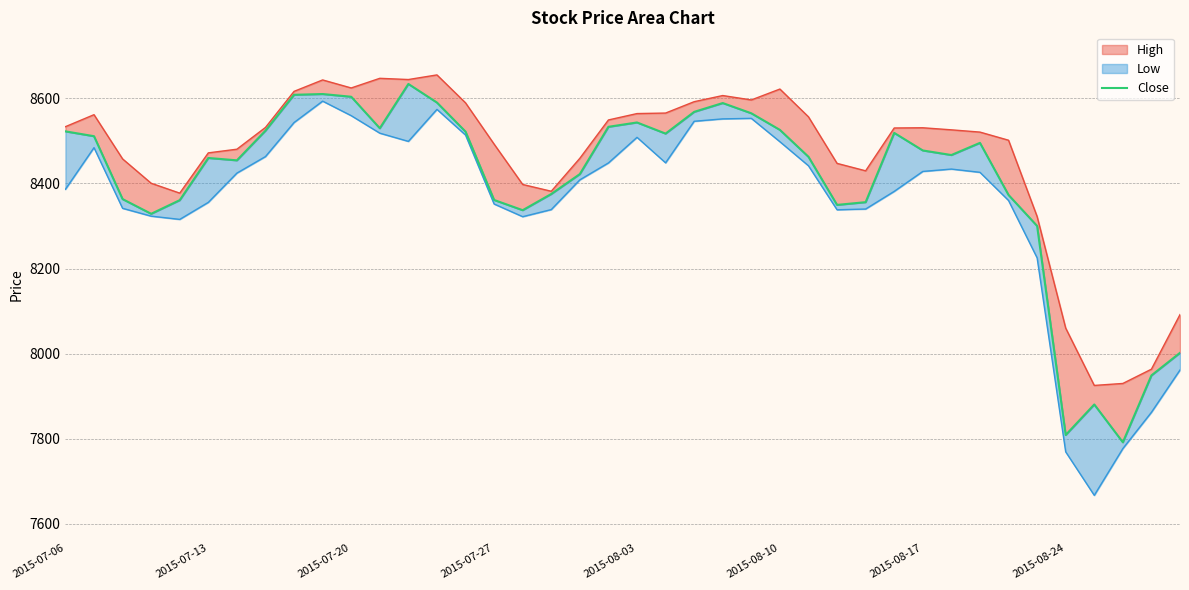

The chart shows a value of 4032.8 at 24. True or false?

False